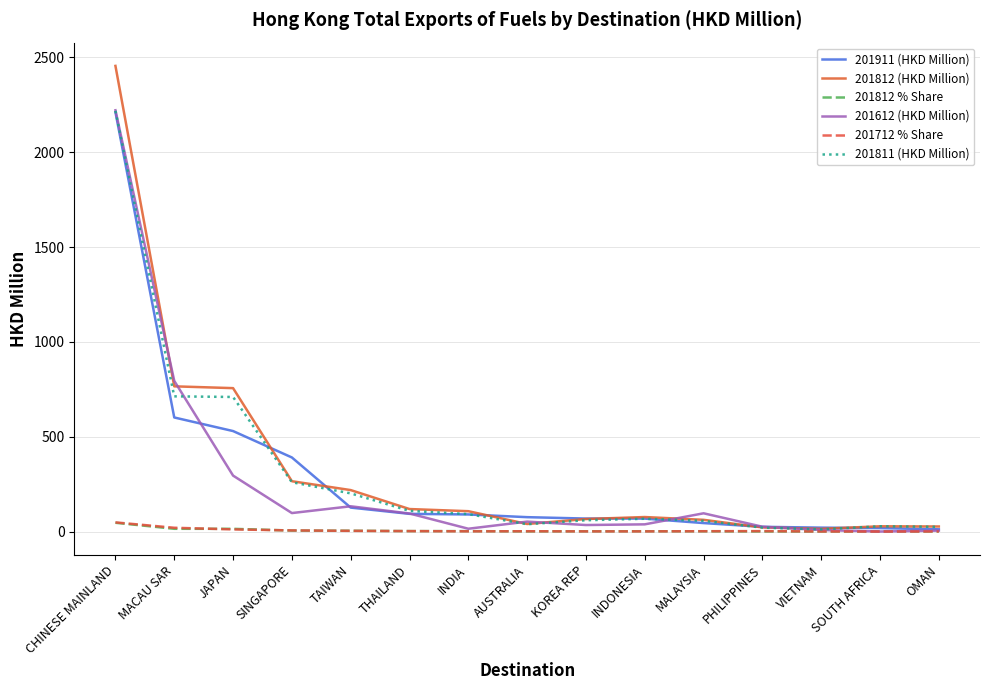

What is the average value of the 201812 % Share series?

6.3